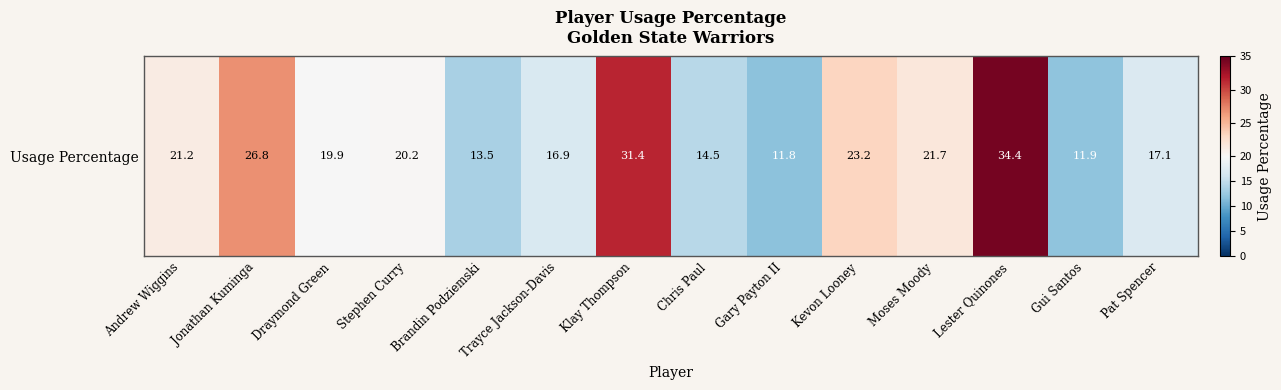

Approximately how many times larger is the value at Andrew Wiggins compared to Brandin Podziemski?

1.6